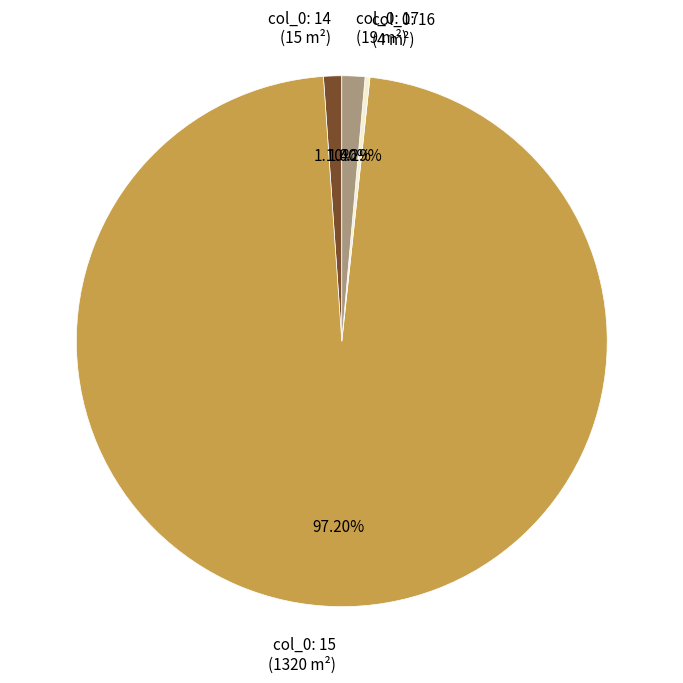

Is the sum of col_0: 14 (15 m²) and col_0: 17 (19 m²) greater than half?

No